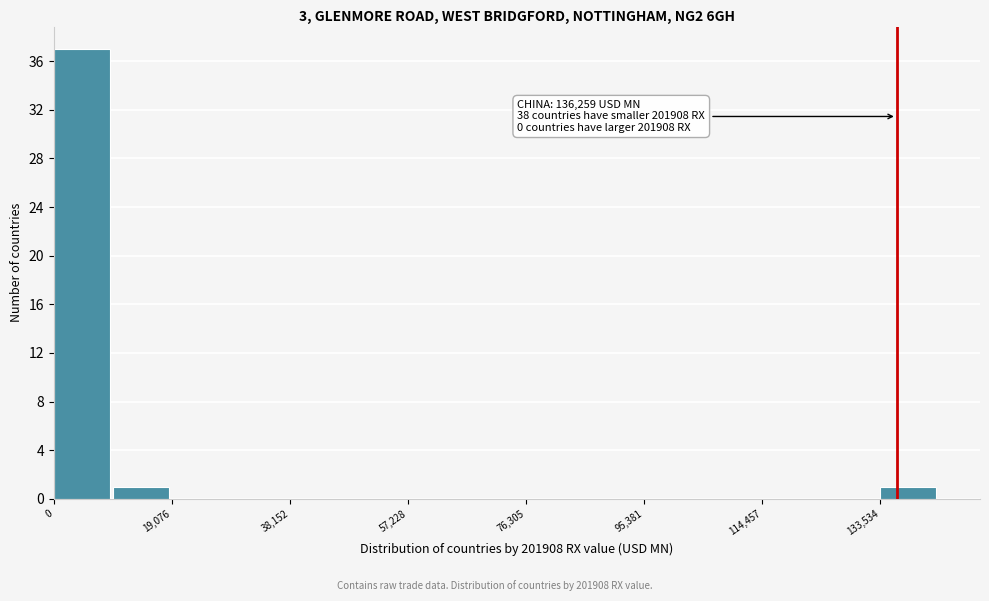

Over which range of the x-axis is the bar tallest?

0 to 10000